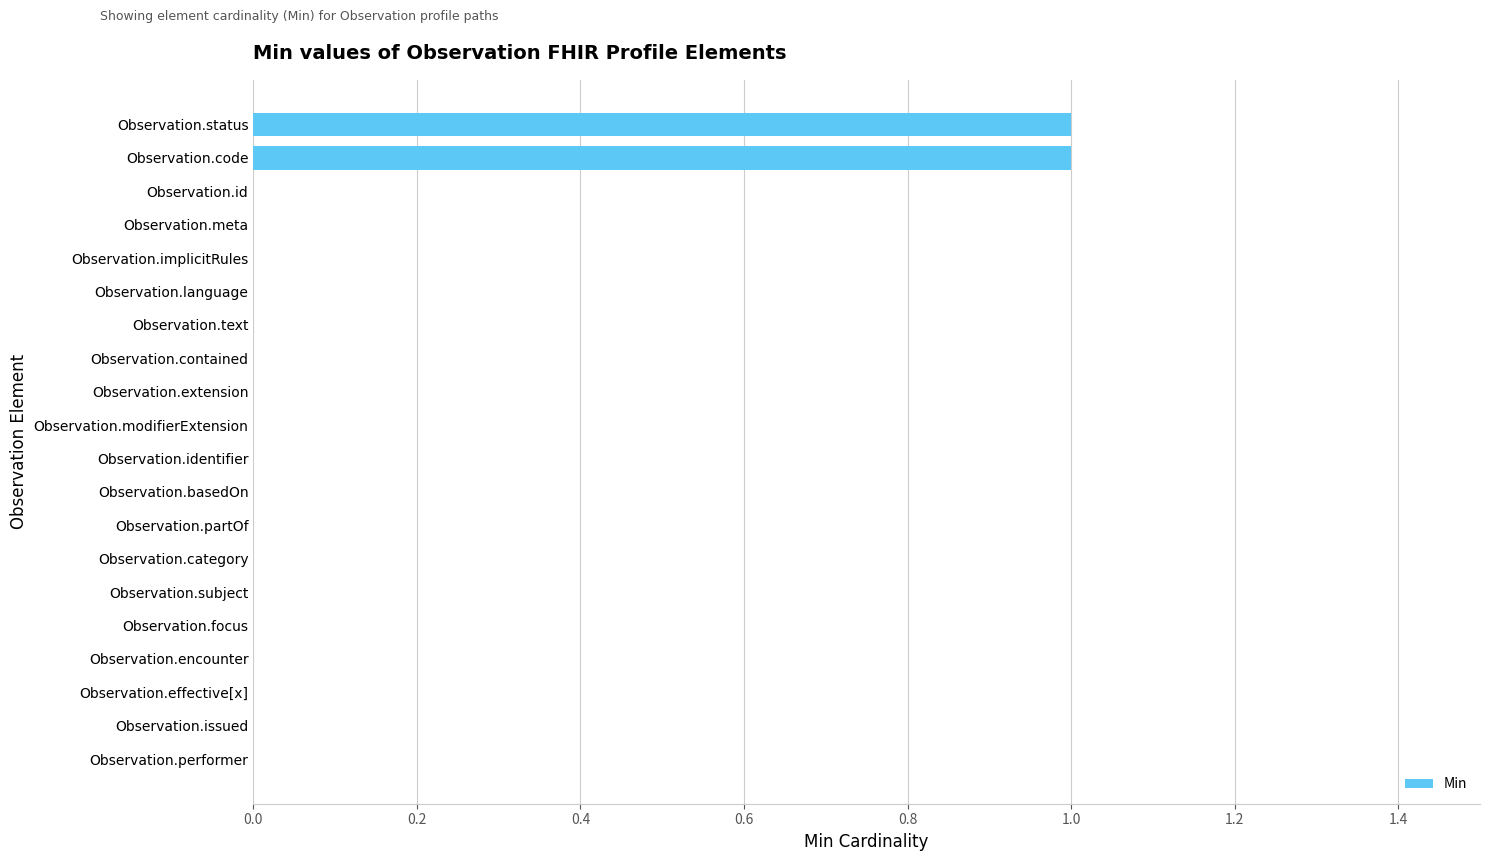

The value at Observation.encounter is 0. True or false?

True